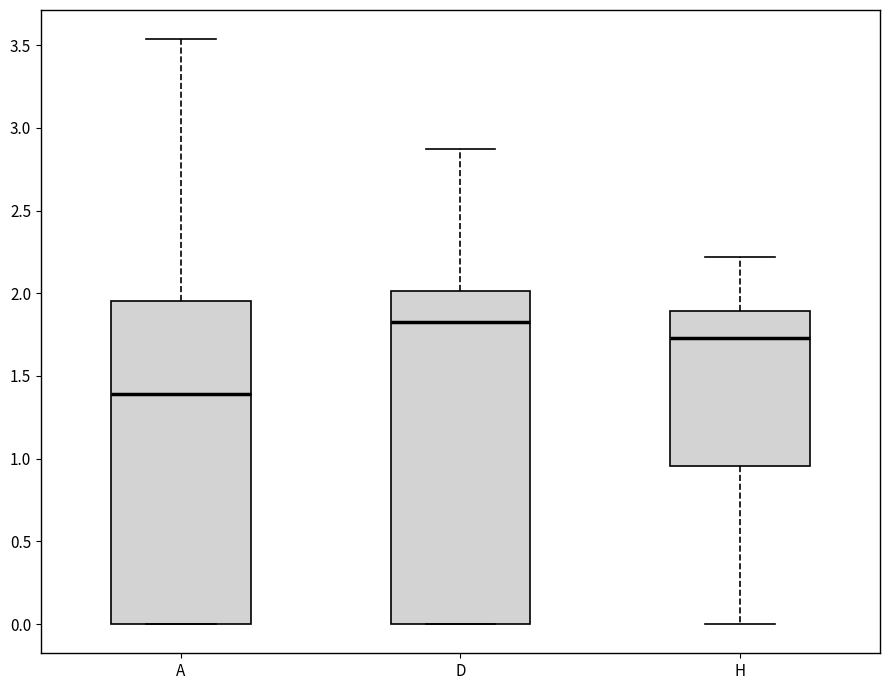

Where does the lower whisker of the box for H end on the y-axis? The values are not printed on the chart, so give them approximately, as read against the axis.

0.00